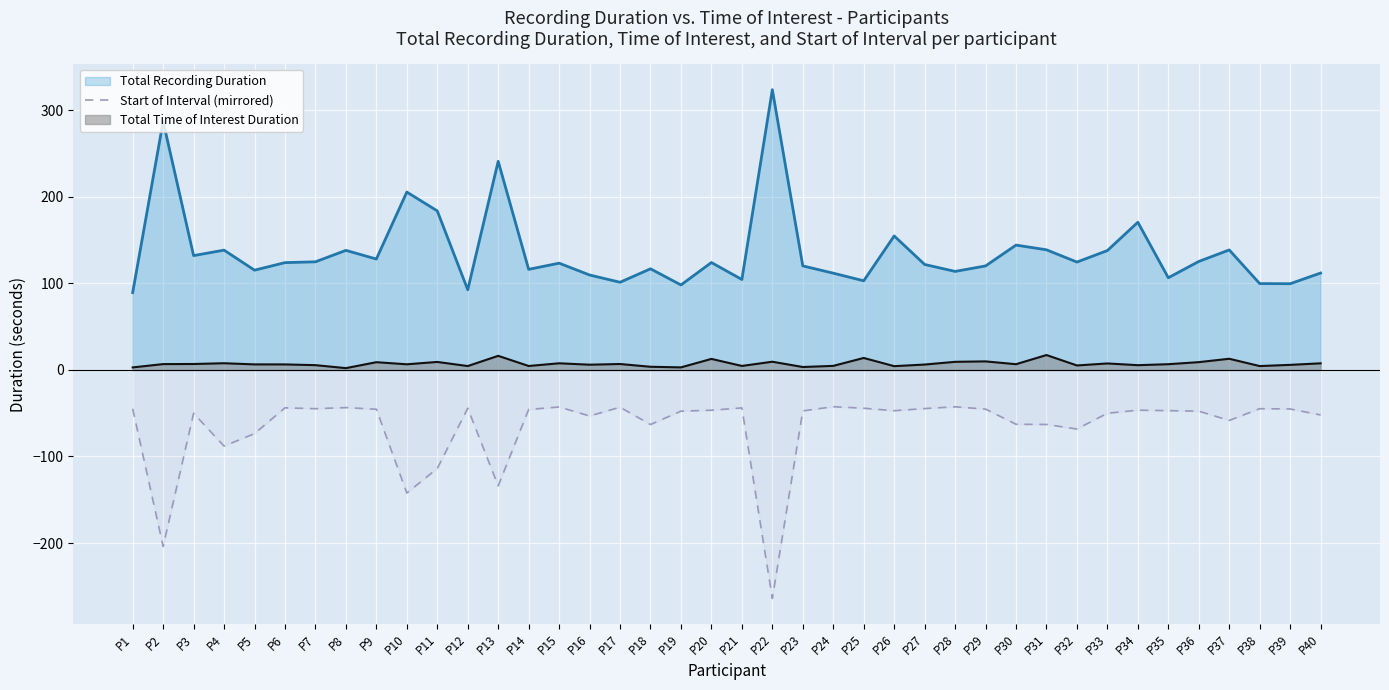

Where is the first local minimum?

P2